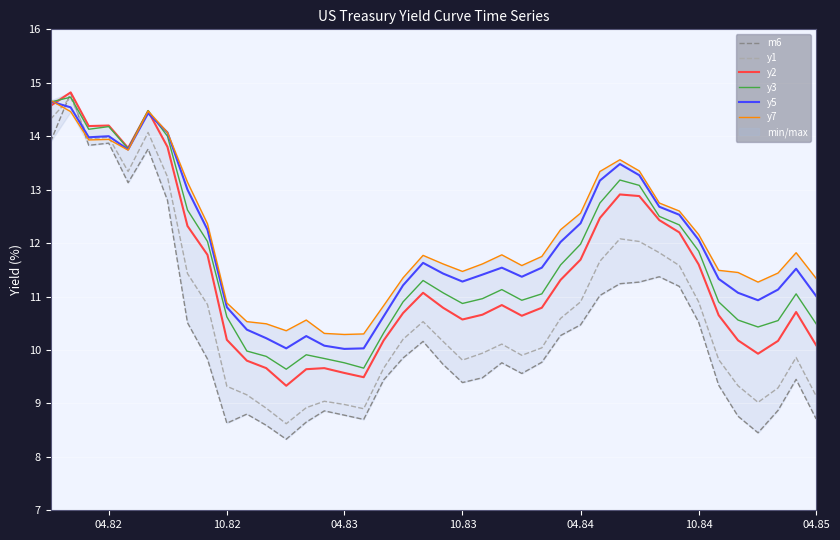

True or false: m6 has a value of 8.7 at 04.85.

True